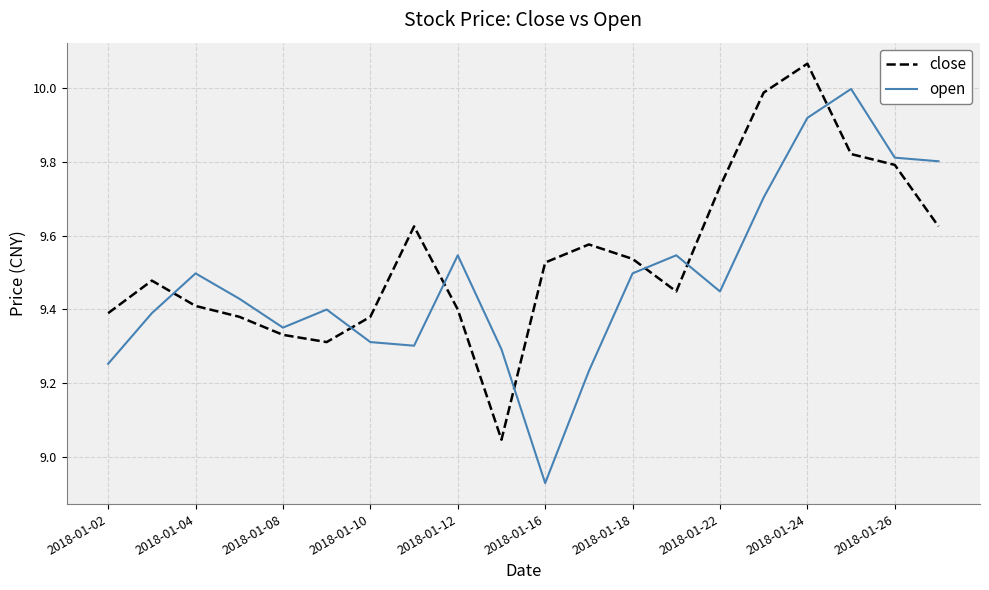

List the series in order of their peak value, highest first.

close, open